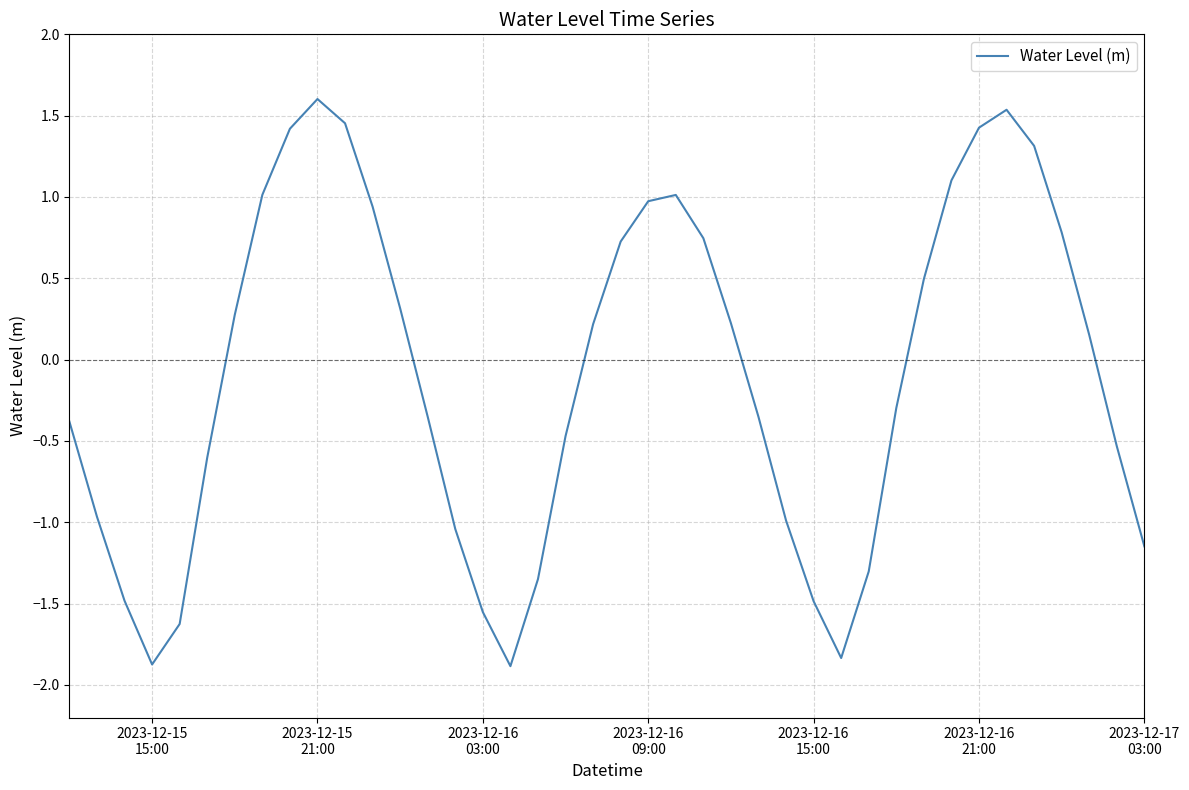

What is the greatest value displayed?

1.6